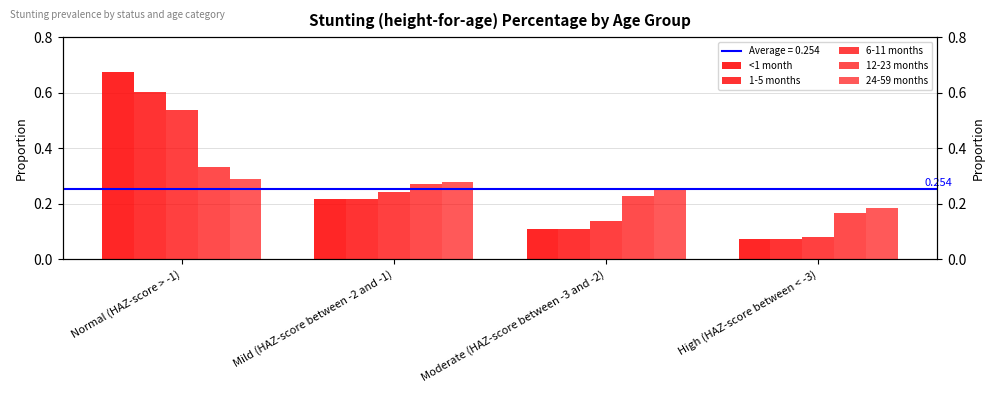

What is the approximate value of 1-5 months at Moderate (HAZ-score between -3 and -2)?

0.1